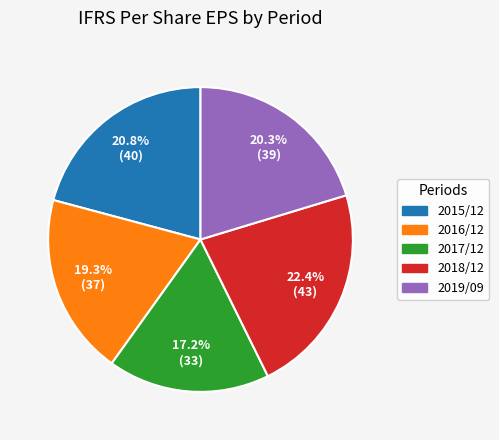

Between 2016/12 and 2015/12, which is larger?

2015/12